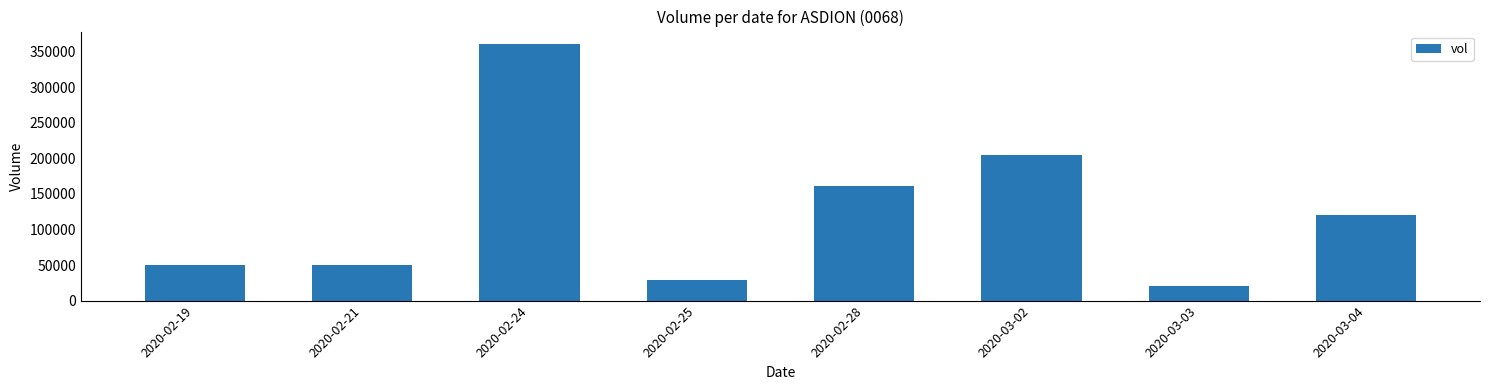

How many data points does each series have?

8